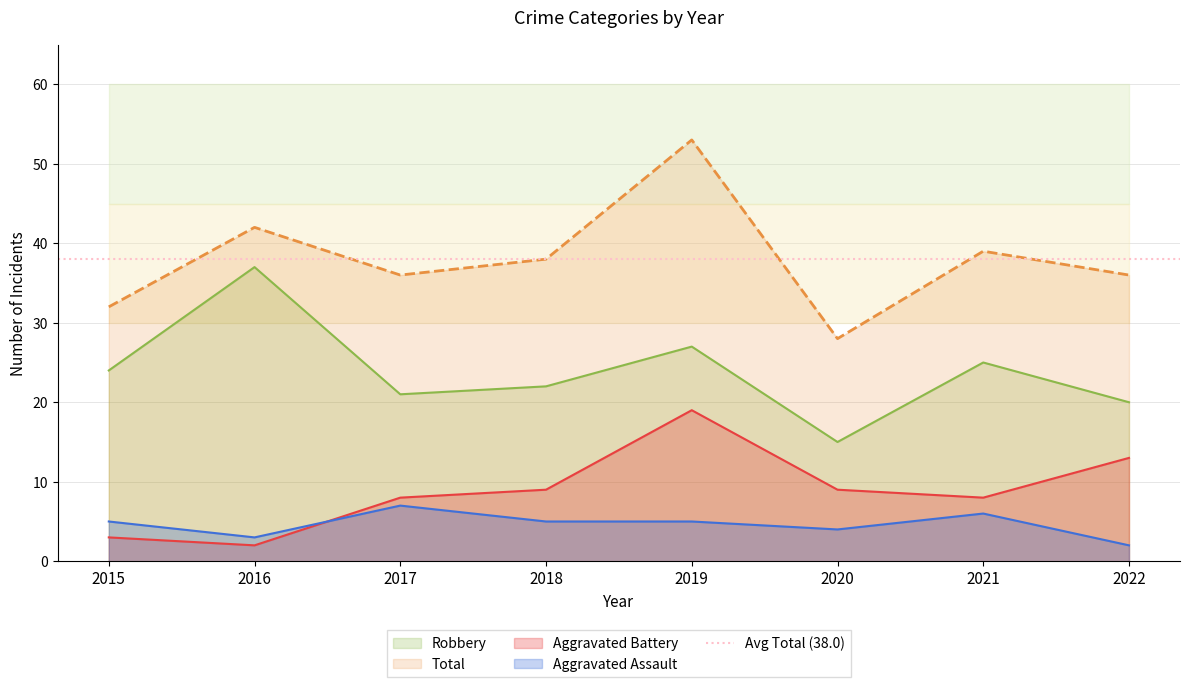

True or false: Robbery has more than 1 interior local peaks.

True